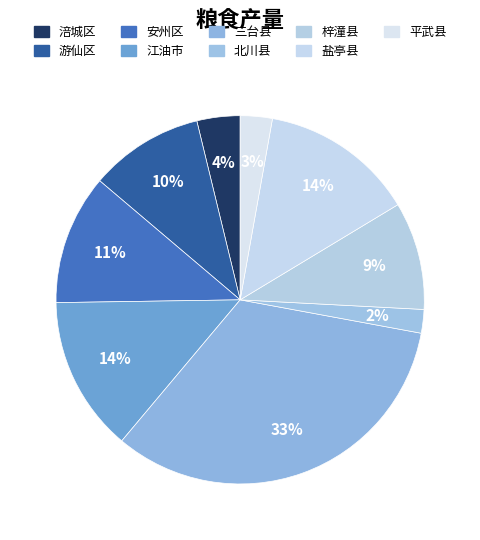

Count the number of slices in the pie.

9